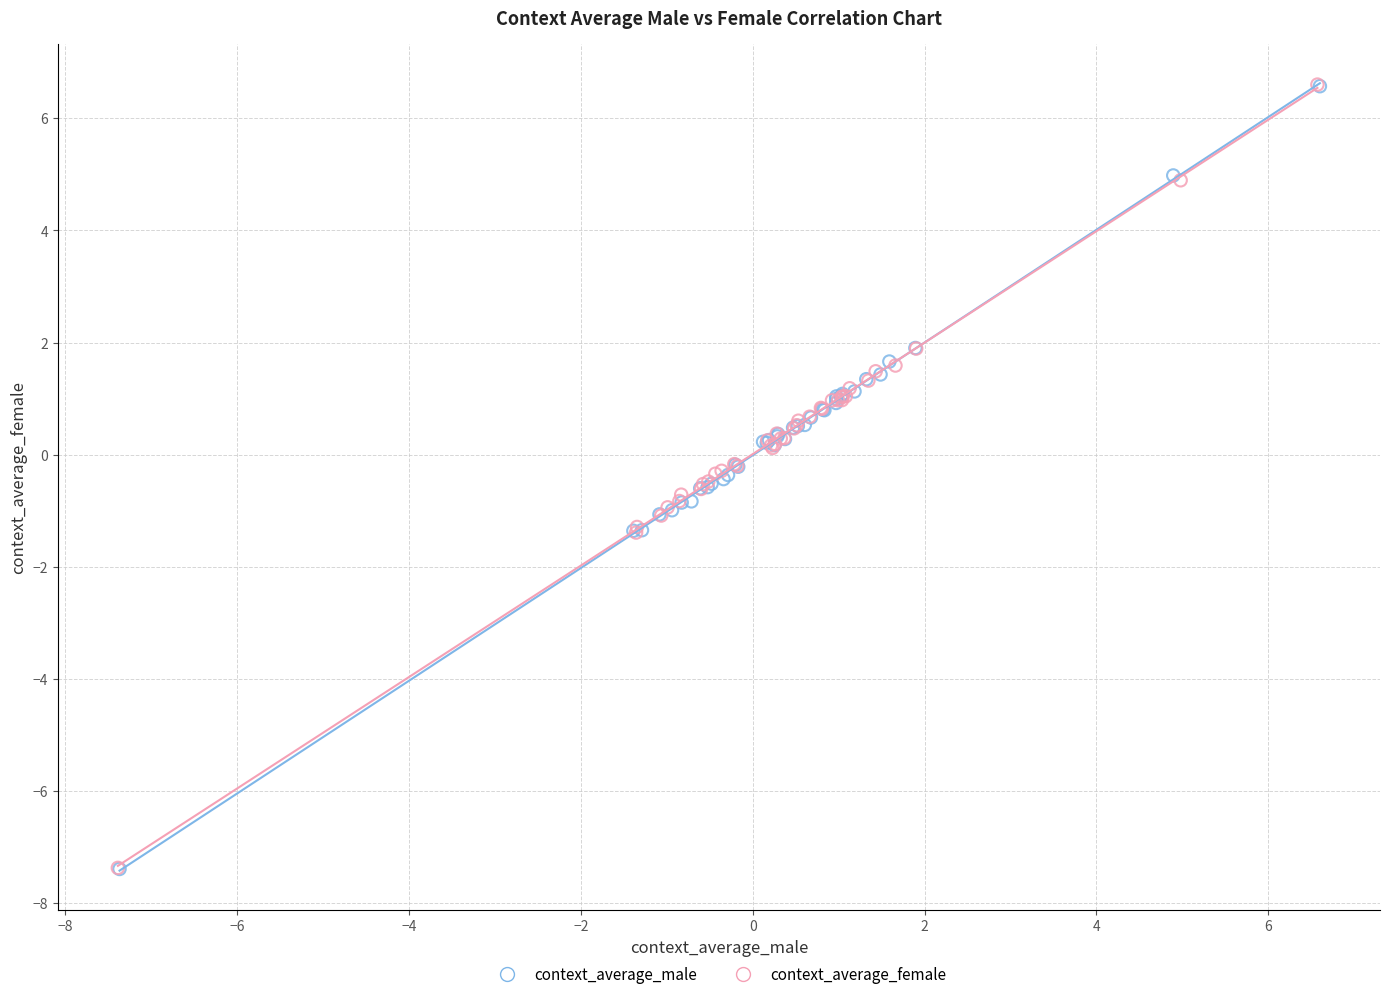

What are all the series names shown in the legend?

context_average_male, context_average_female